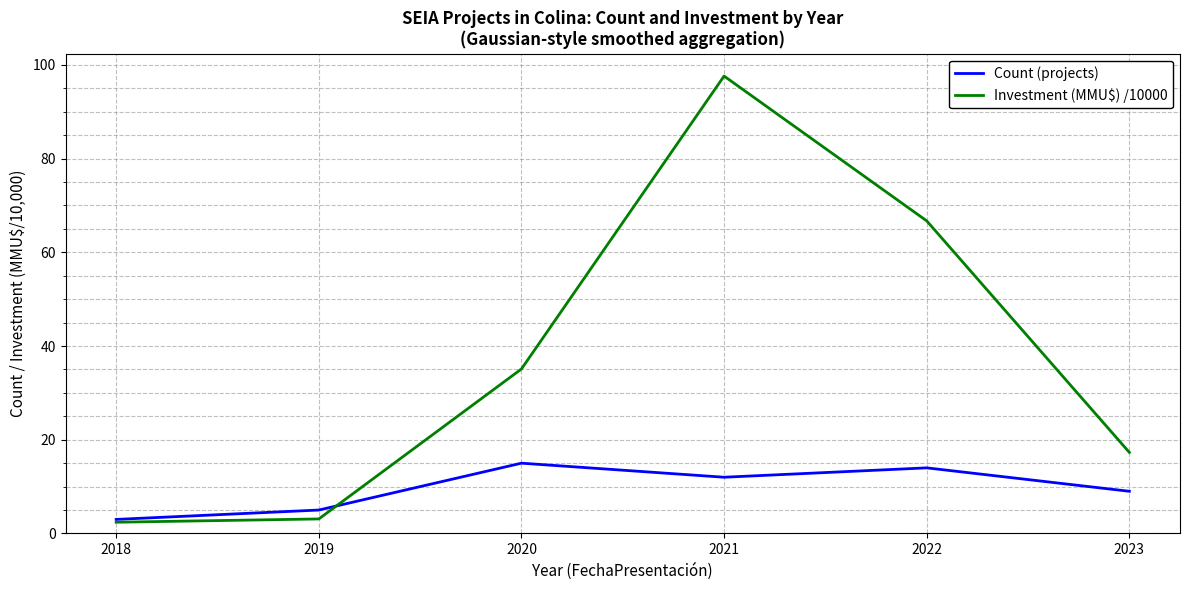

How many interior local valleys does the Count (projects) series have?

1